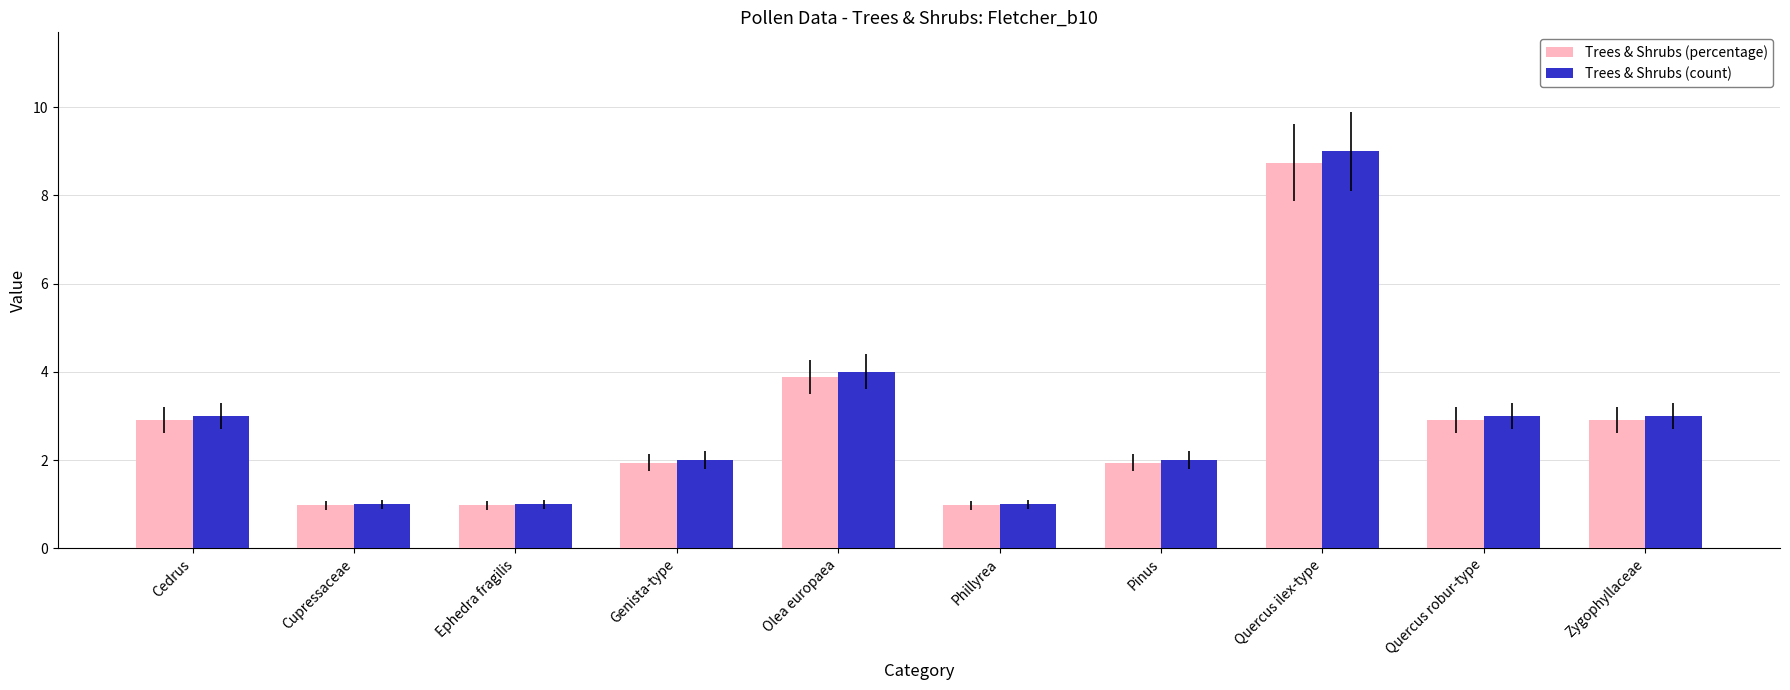

Is the value of Trees & Shrubs (count) at Quercus robur-type greater than the value of Trees & Shrubs (percentage) at Phillyrea?

Yes